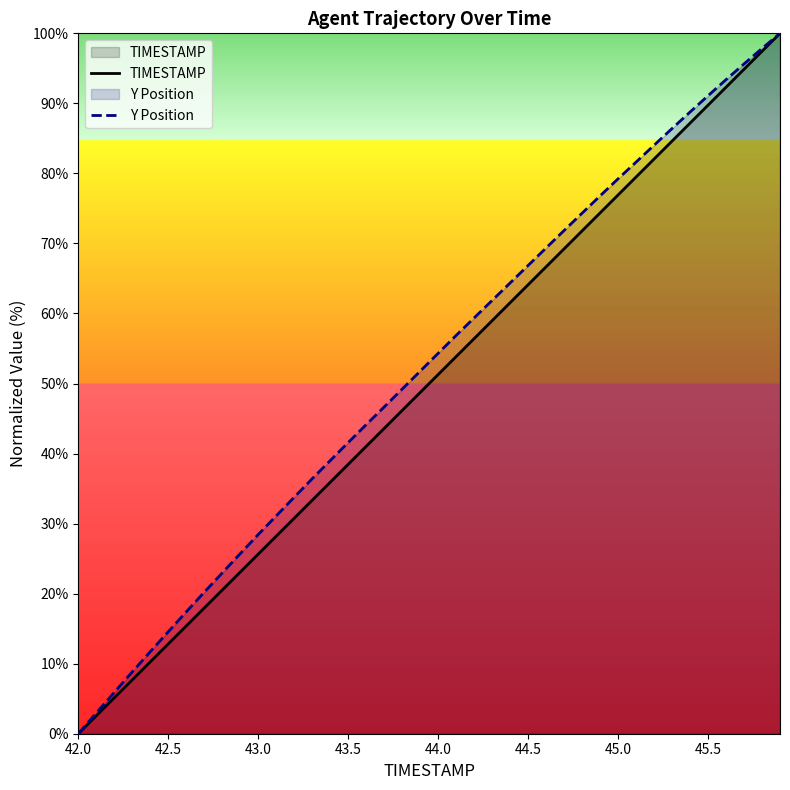

At 43.5, list the series in order from smallest to largest.

TIMESTAMP, Y Position